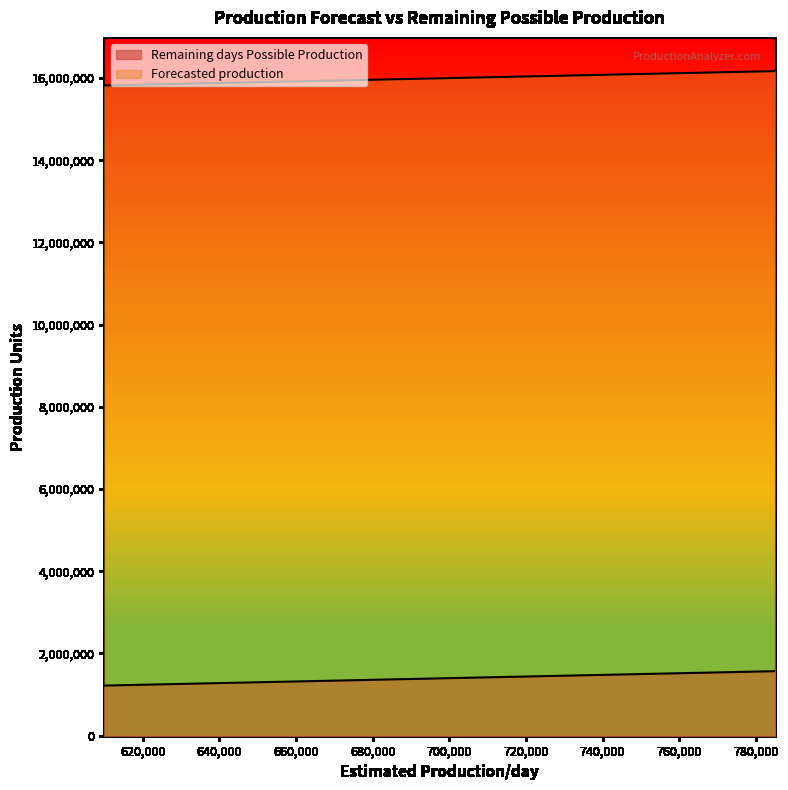

What is the sum of the Remaining days Possible Production values at 610000 and 645000?

2510000